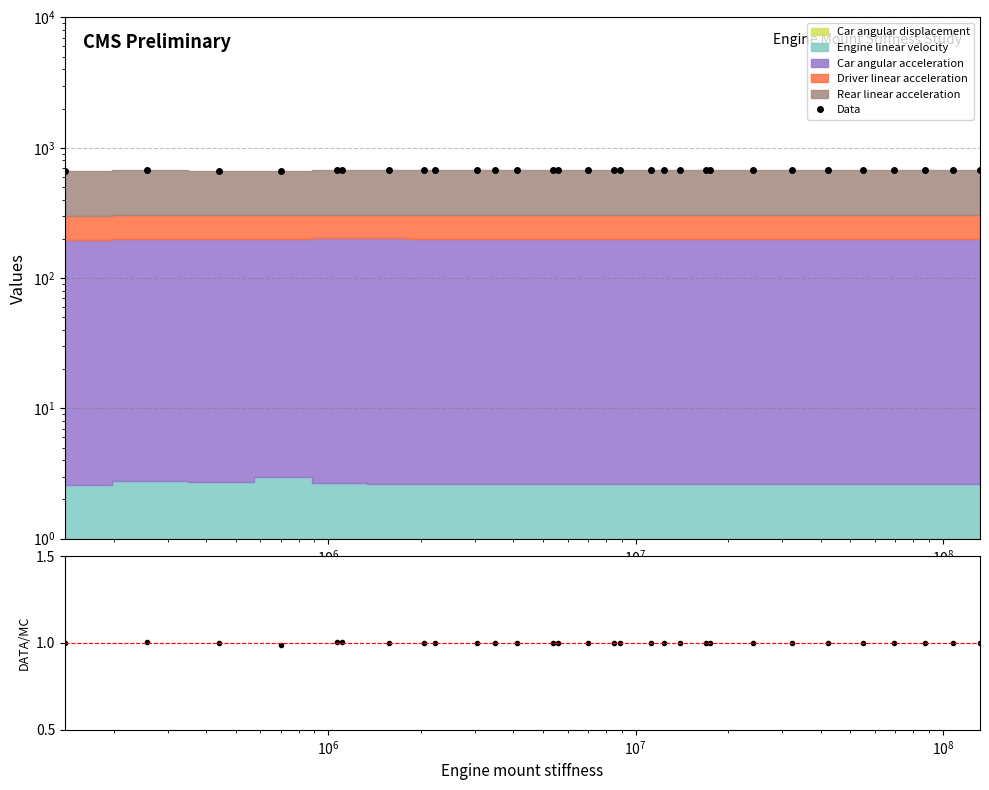

At which label does Data reach its peak?

$\mathdefault{10^{8}}$